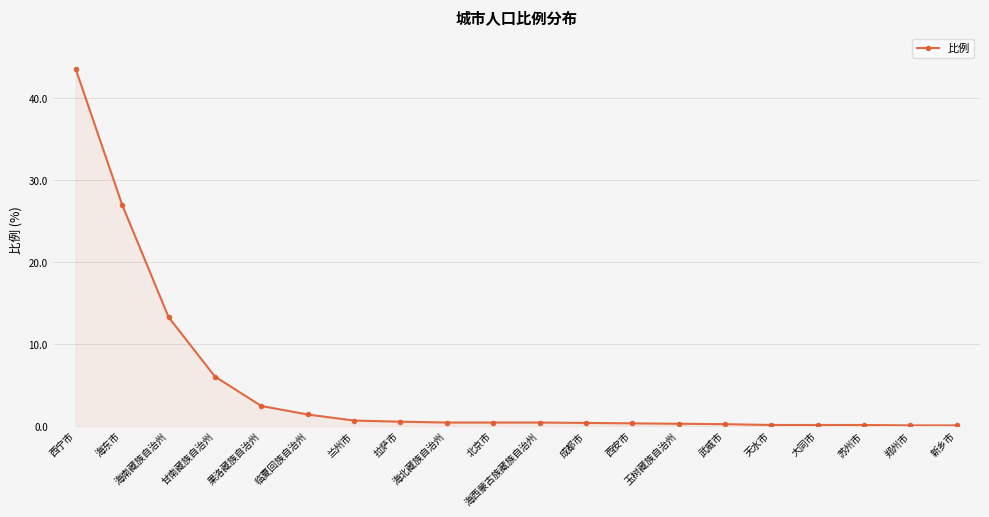

What position from the left is 海南藏族自治州?

3